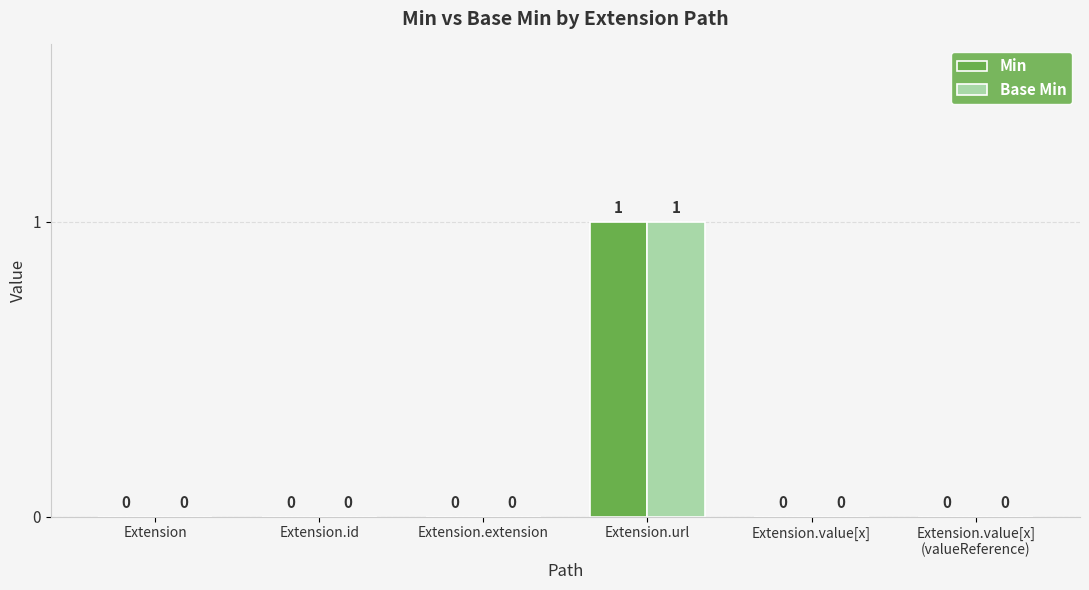

At which category is the sum across all series the highest?

Extension.url